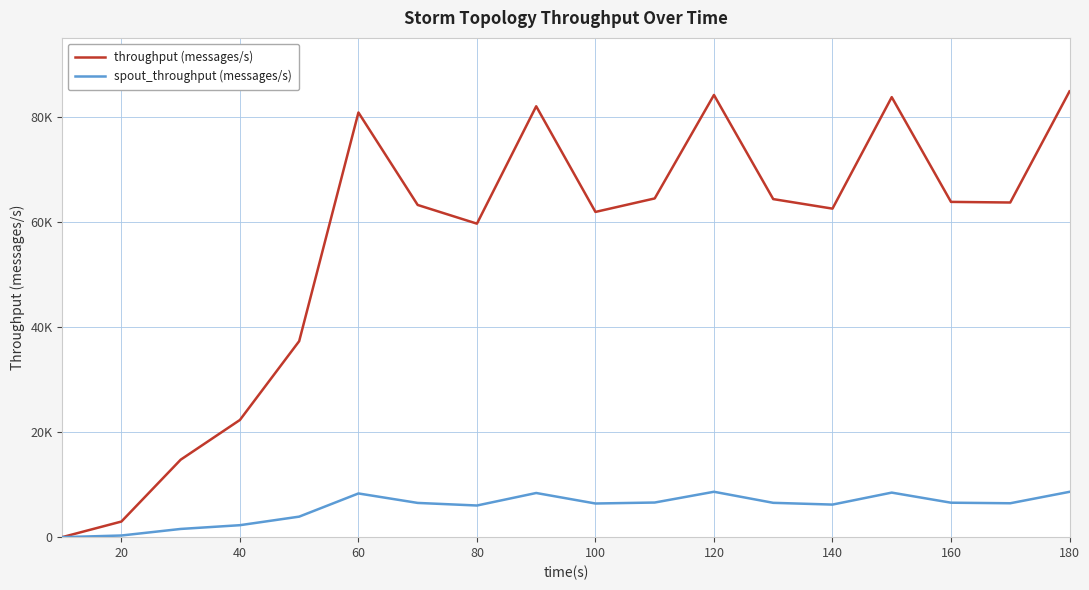

At how many categories does at least one series exceed 685?

17